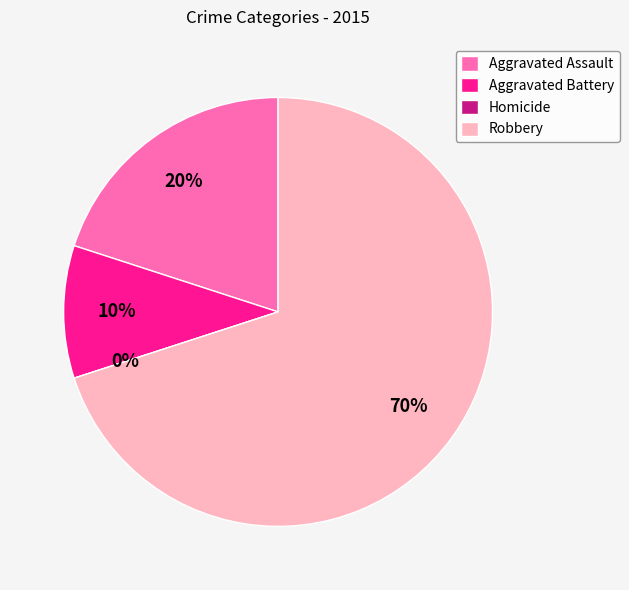

Rank the categories by value from highest to lowest.

Robbery, Aggravated Assault, Aggravated Battery, Homicide